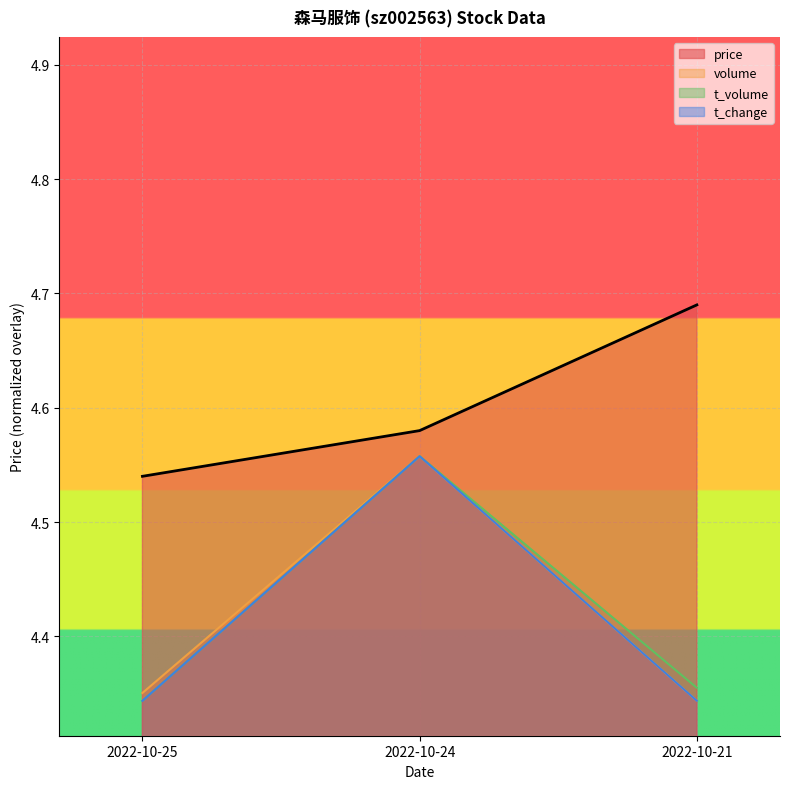

Between 2022-10-24 and 2022-10-21, which series saw the biggest shift?

volume